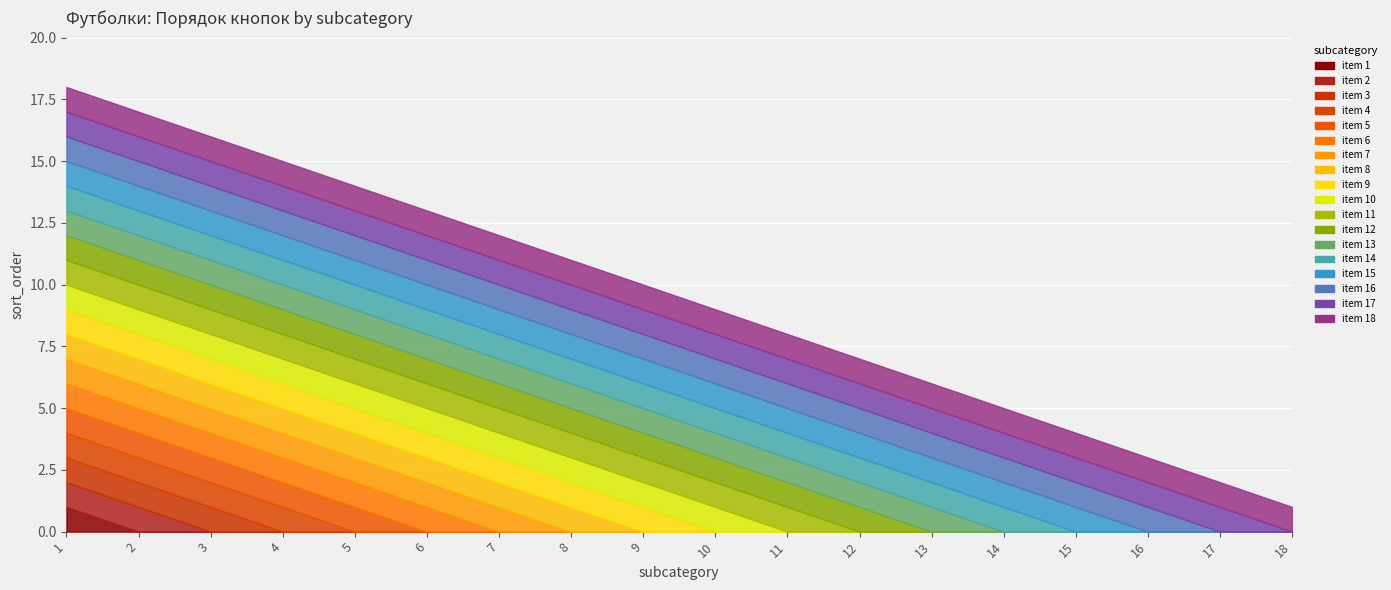

What is the difference between the values at 10 and 7?

3